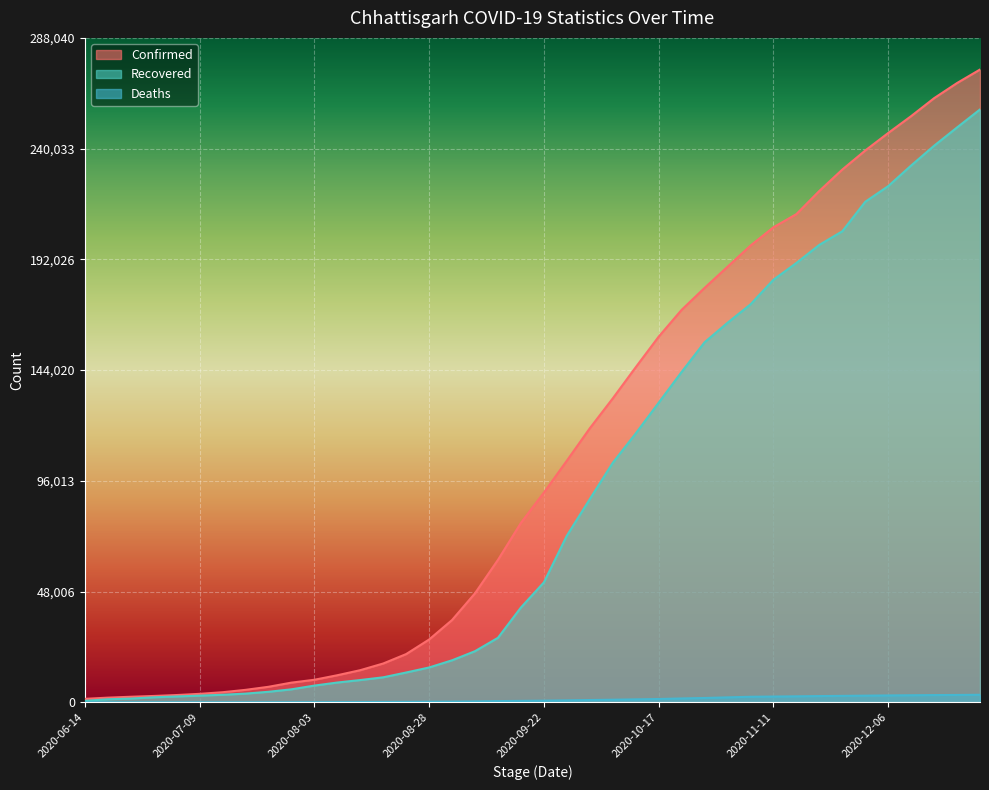

At which label is Confirmed closest to 137918?

2020-10-07